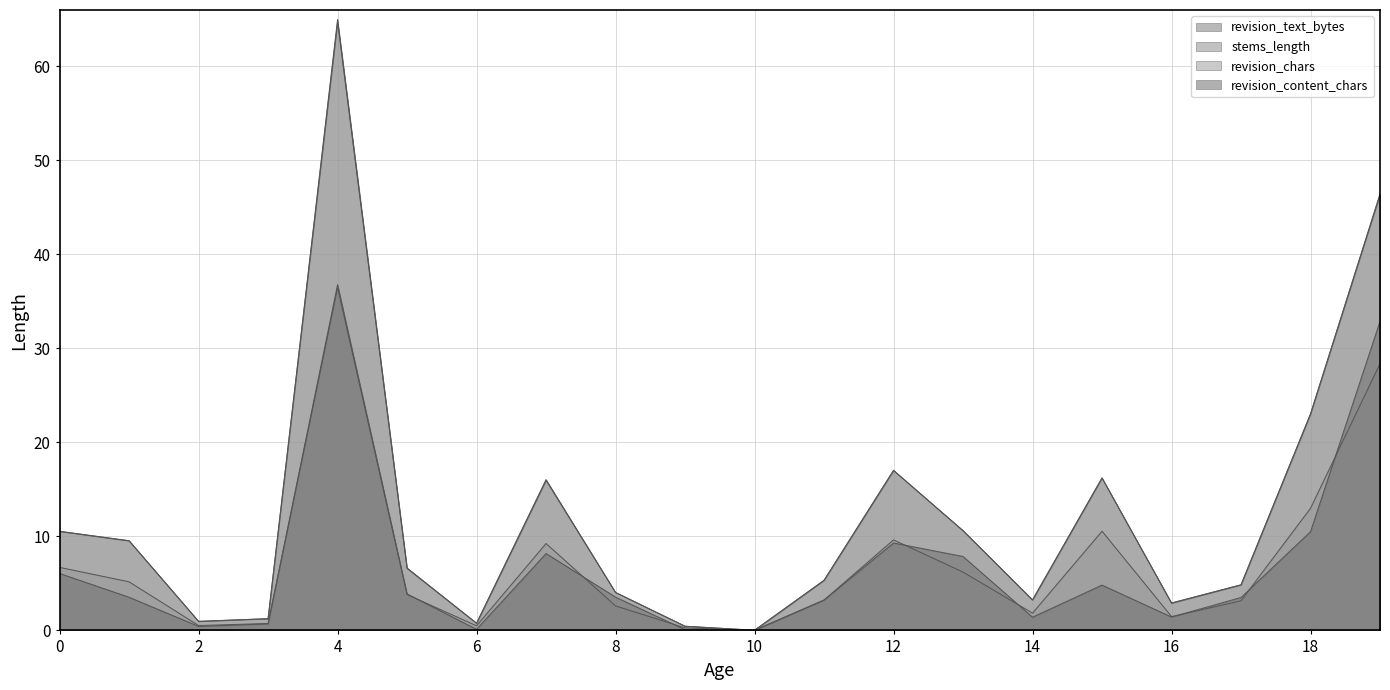

Where is the first local maximum for revision_chars?

4